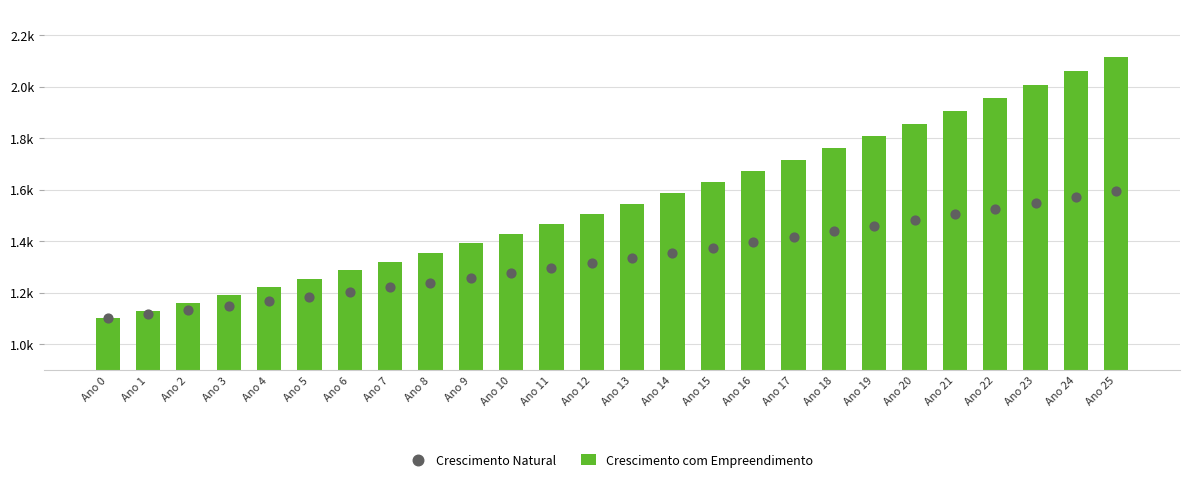

Is the value of Crescimento Natural at Ano 1 greater than the value of Crescimento com Empreendimento at Ano 10?

No